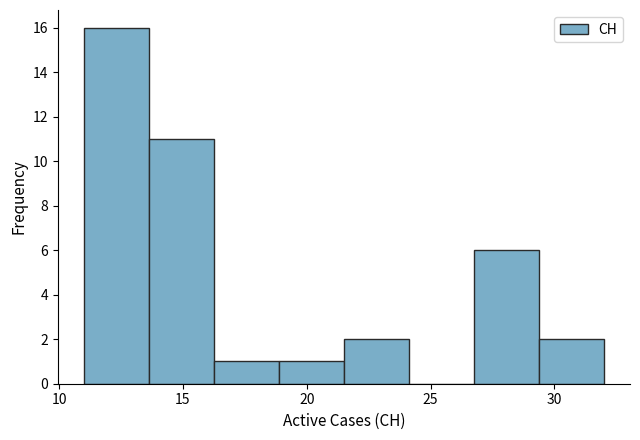

Reading left to right, list every bar in this chart as the range it spans on the x-axis followed by its height. Neither the bar edges nor the heights are printed on the chart, so give them approximately, as read against the axes.

11.0 to 13.5: 16
13.5 to 16.5: 11
16.5 to 19.0: 1
19.0 to 21.5: 1
21.5 to 24.0: 2
24.0 to 27.0: 0
27.0 to 29.5: 6
29.5 to 32.0: 2